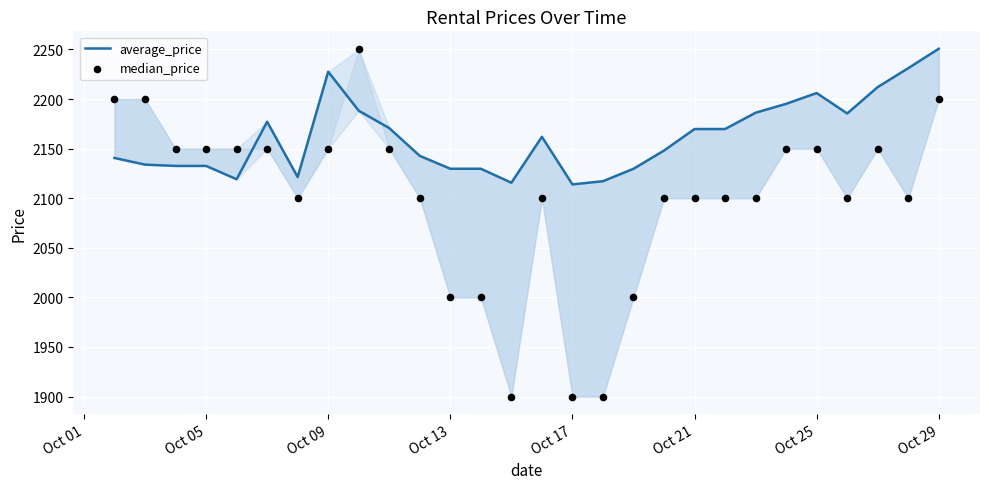

Is the value of median_price at 13 greater than the value of average_price at Oct 17?

No